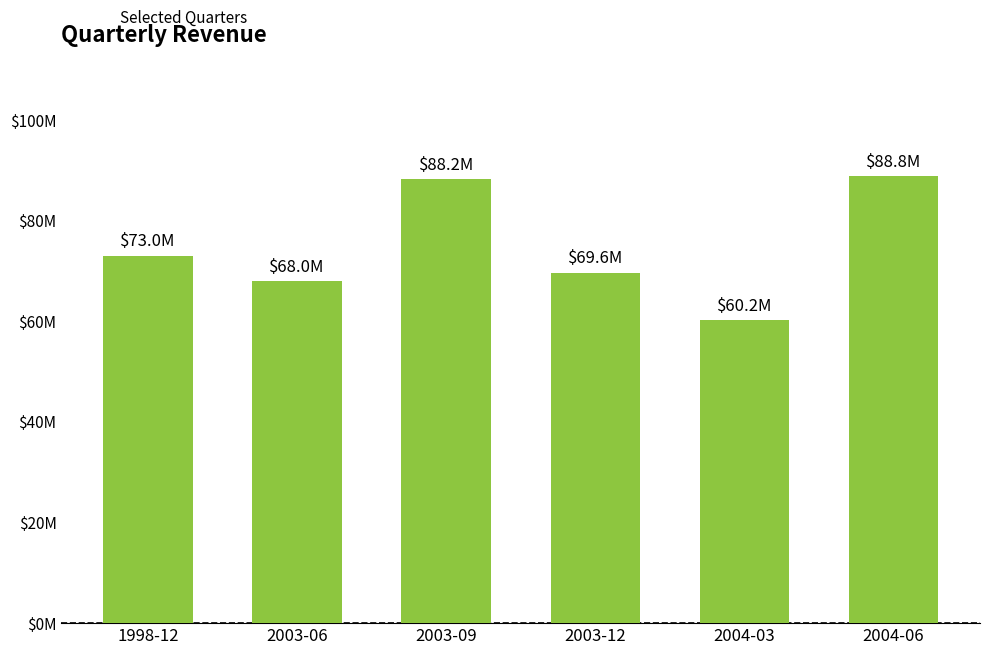

Does the chart contain any negative values?

No